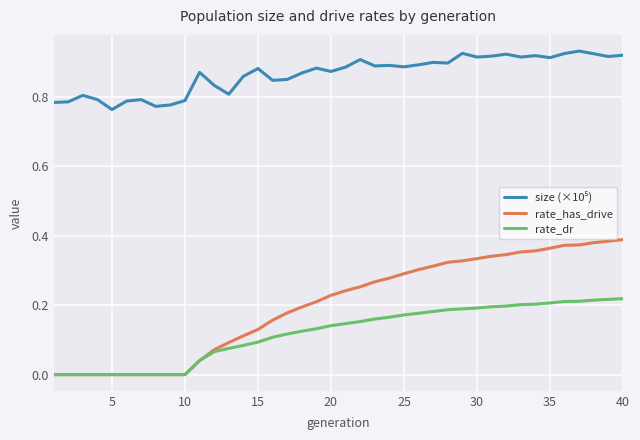

Which series has the widest spread of values?

rate_has_drive